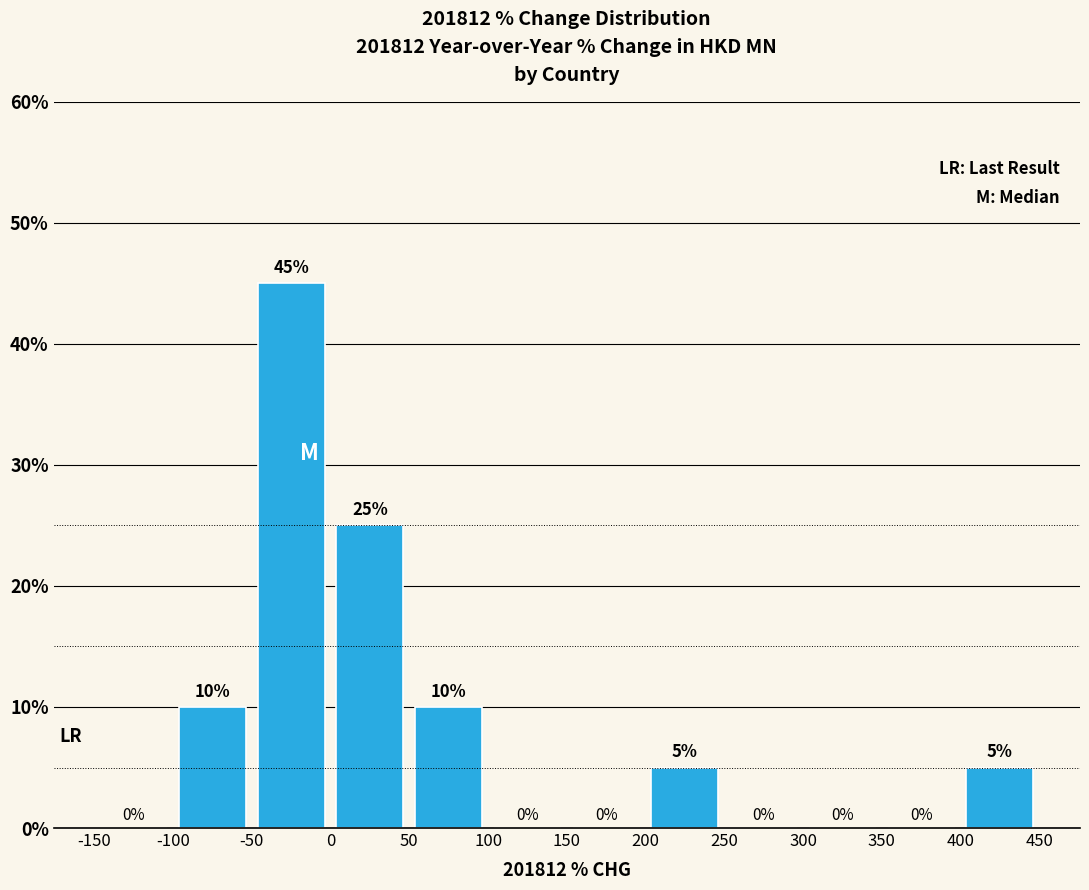

What is the height of the bar covering 400 to 450 on the x-axis?

5